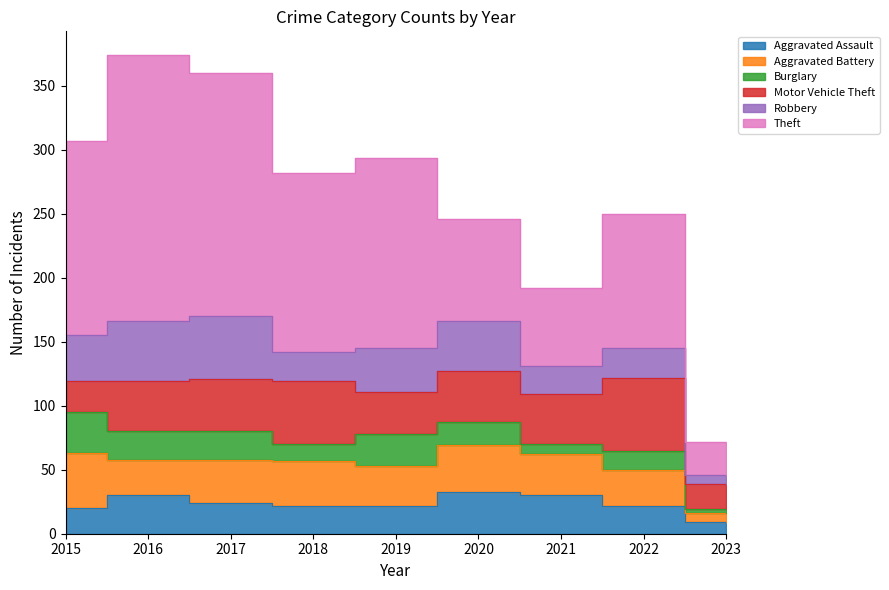

What is the maximum value for Aggravated Battery?

43